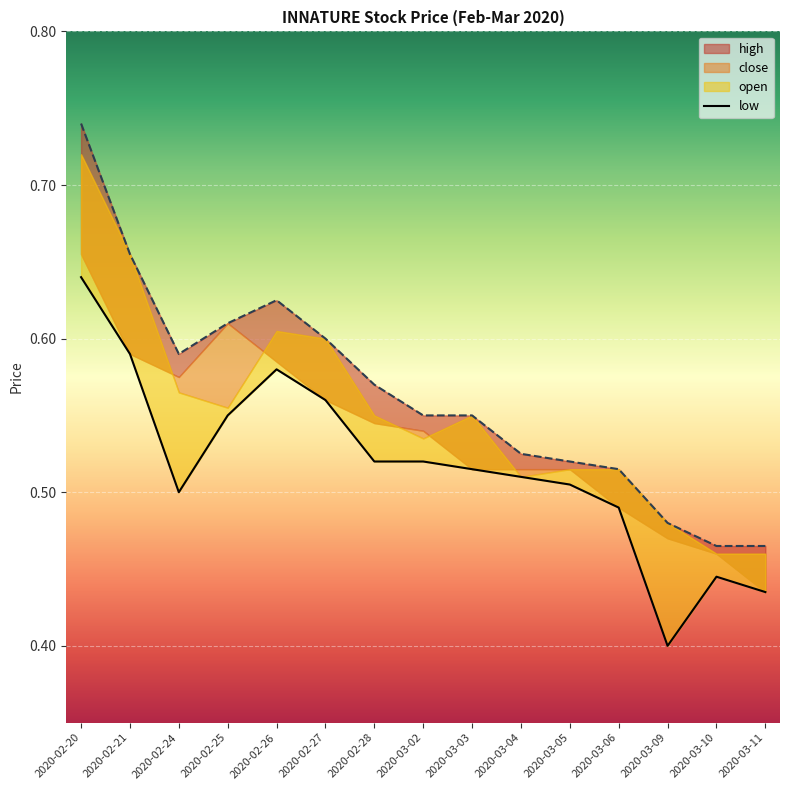

Which series has the largest total across all categories?

high